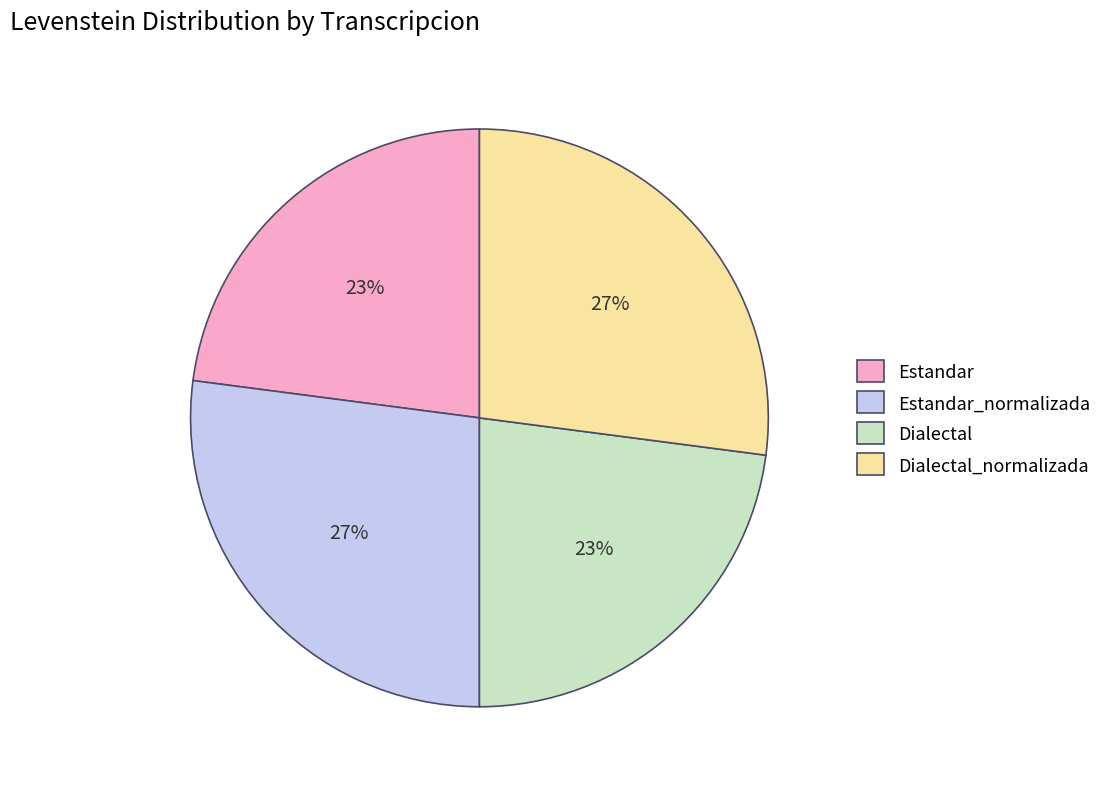

Is it true that Dialectal is 23% of the pie?

True